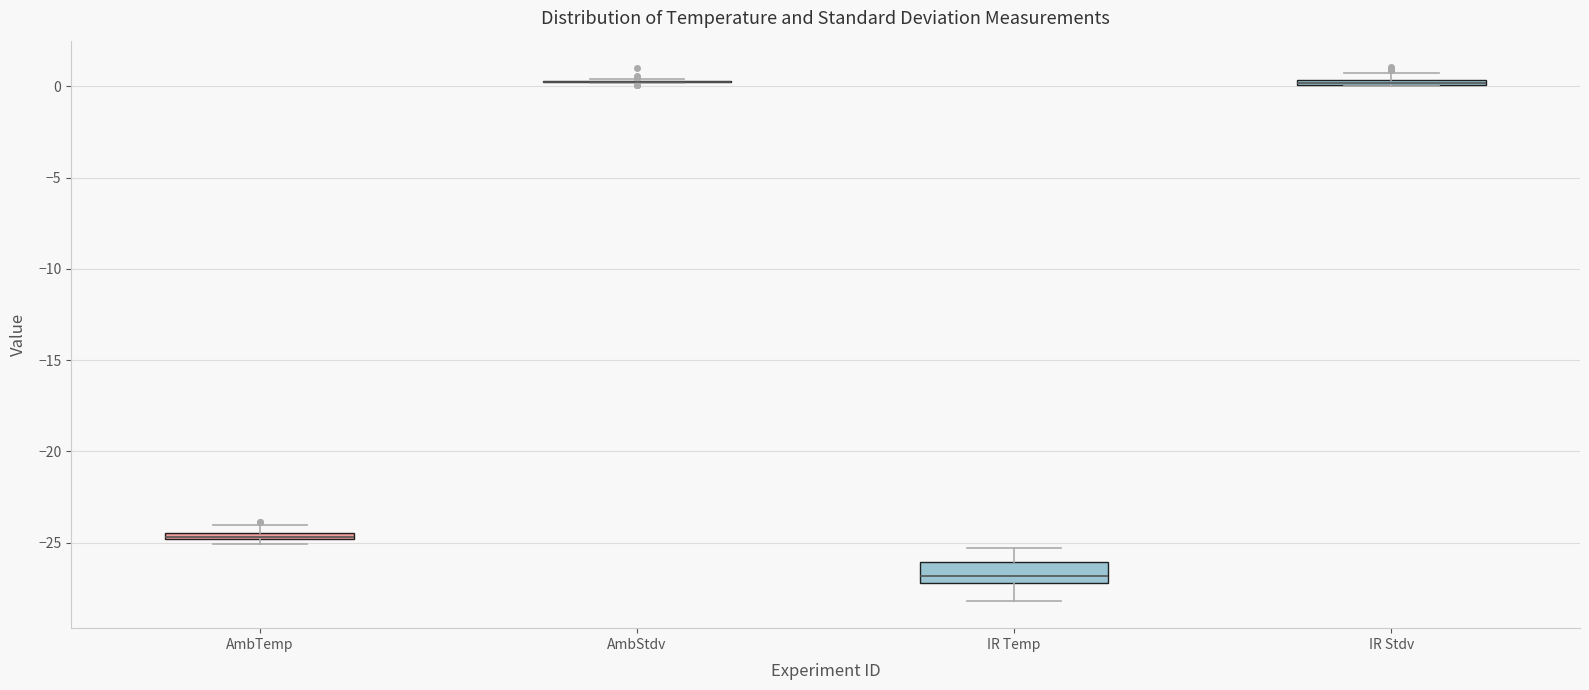

Which box is the tallest, from its lower edge to its upper edge?

IR Temp